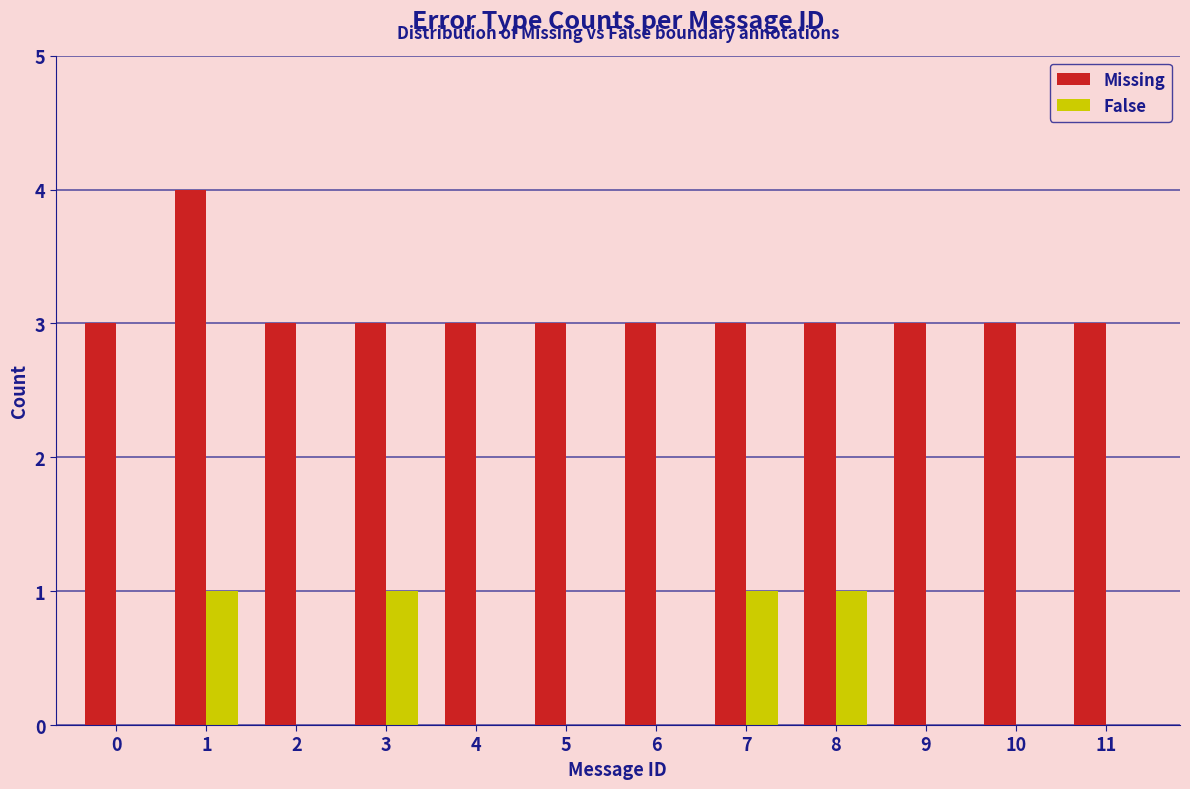

Are the bars horizontal?

No